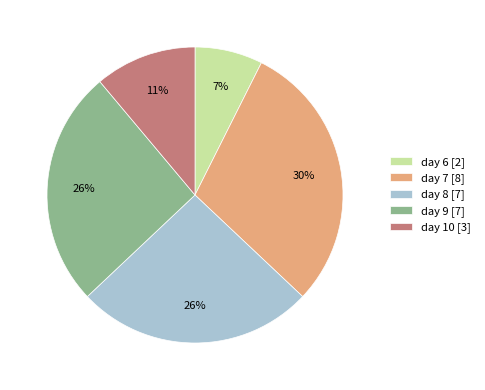

Is it true that day 6 [2] is 22% of the pie?

False